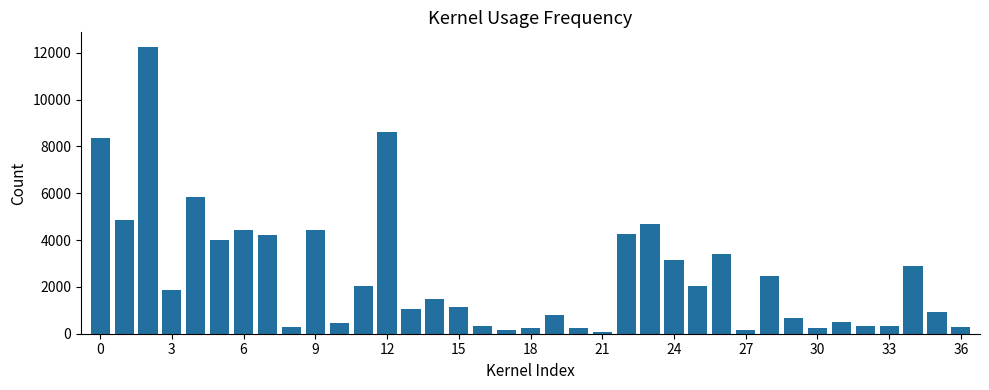

Does the chart contain any negative values?

No